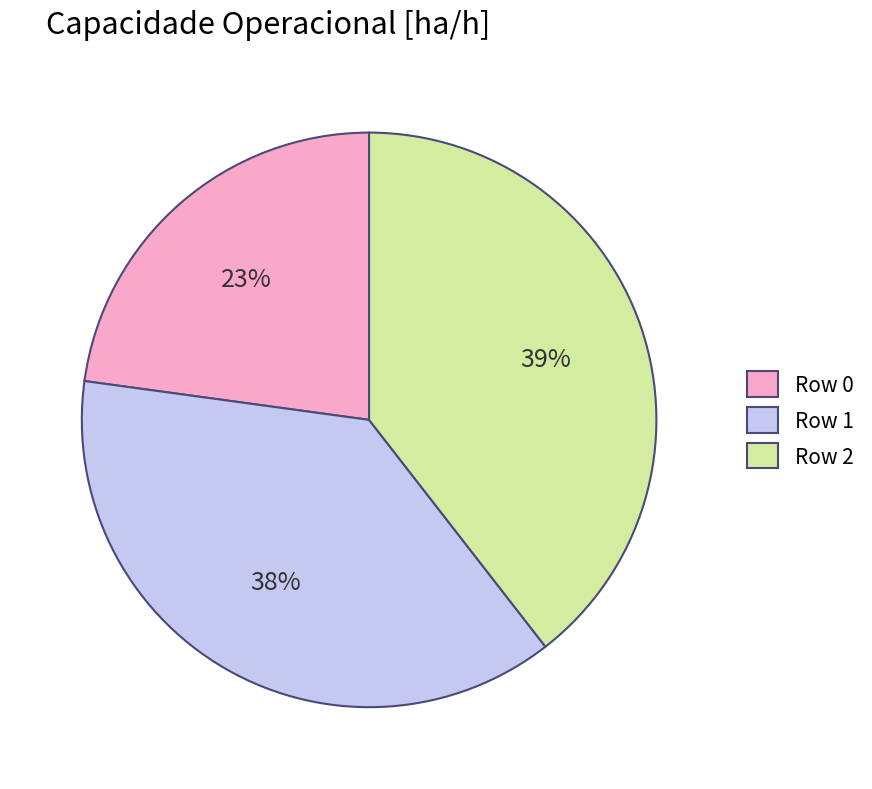

How many slices are in this pie chart?

3